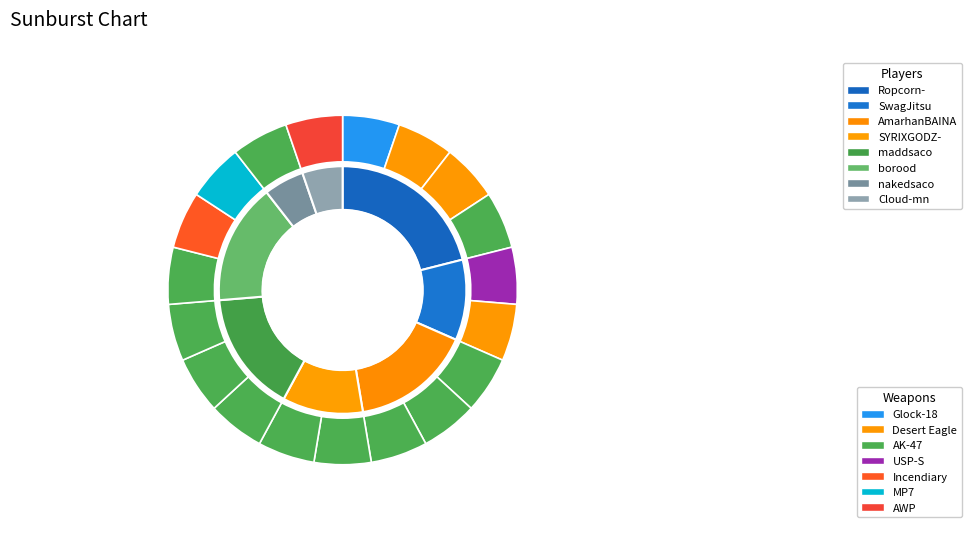

Which category has the biggest portion of the pie?

Ropcorn-